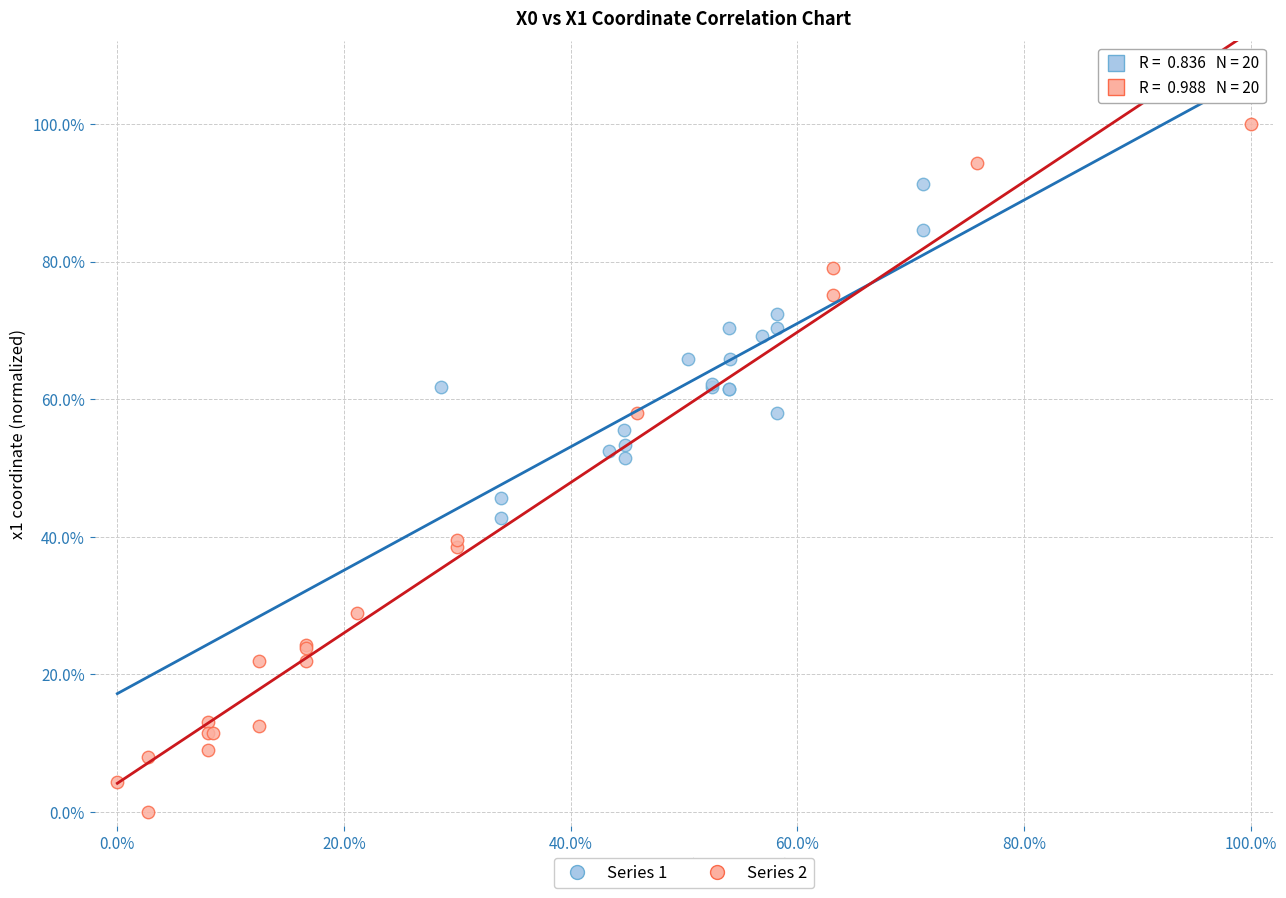

Which series reaches the minimum Y coordinate?

Series 2